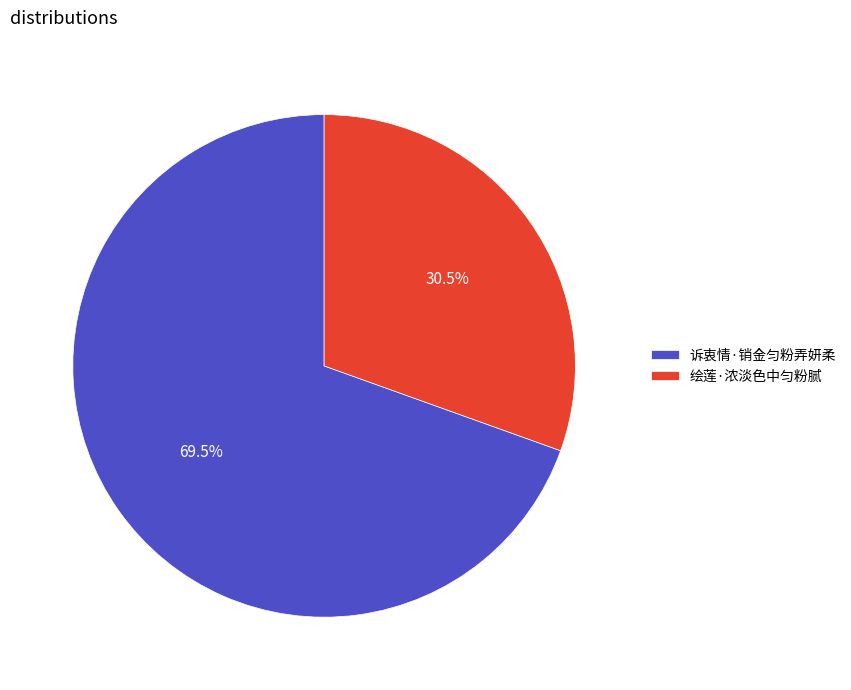

Rank the categories by value from highest to lowest.

诉衷情·销金匀粉弄妍柔, 绘莲·浓淡色中匀粉腻